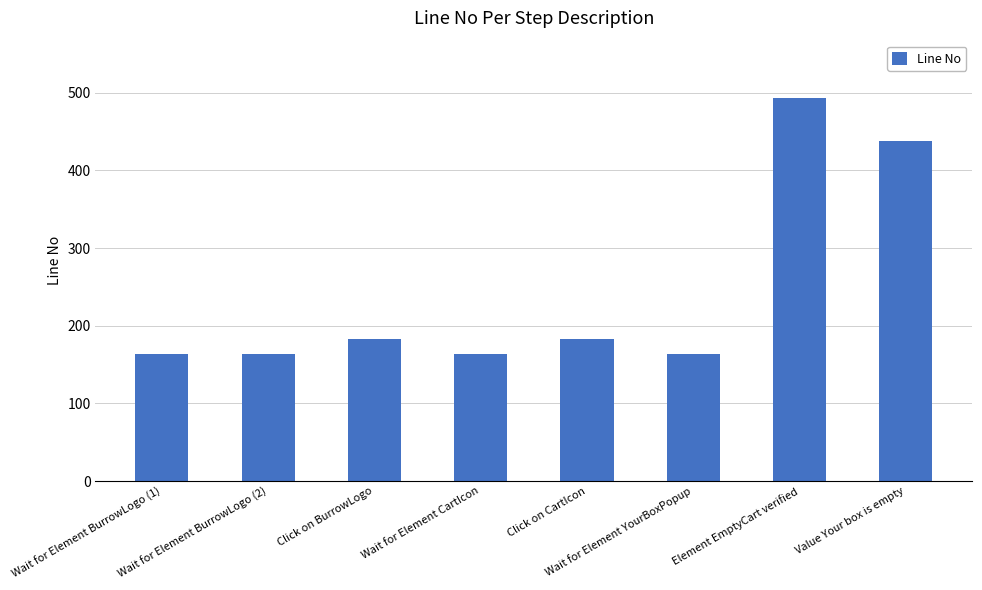

Reading left to right, extract all data points from this chart.

164	164	183	164	183	164	493	438